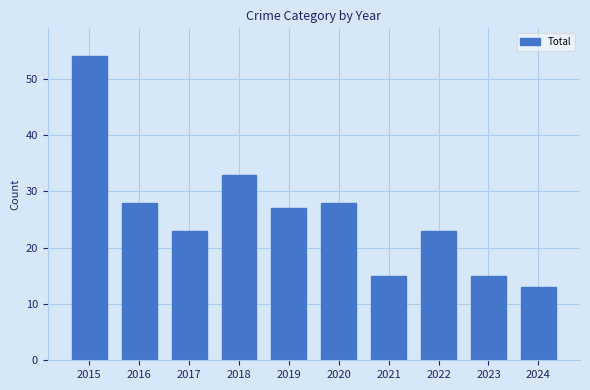

Does the chart contain stacked bars?

No